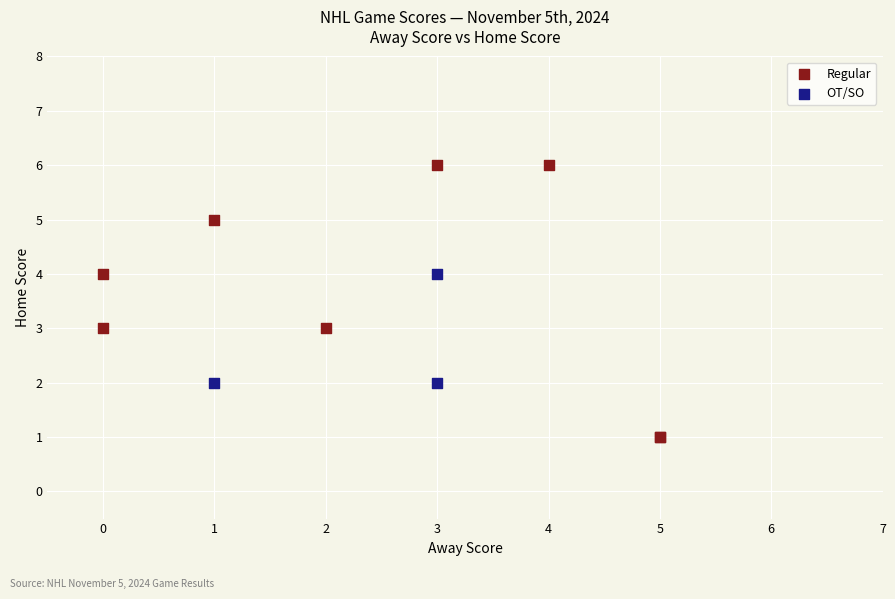

Which series has the widest spread of Y values?

Regular